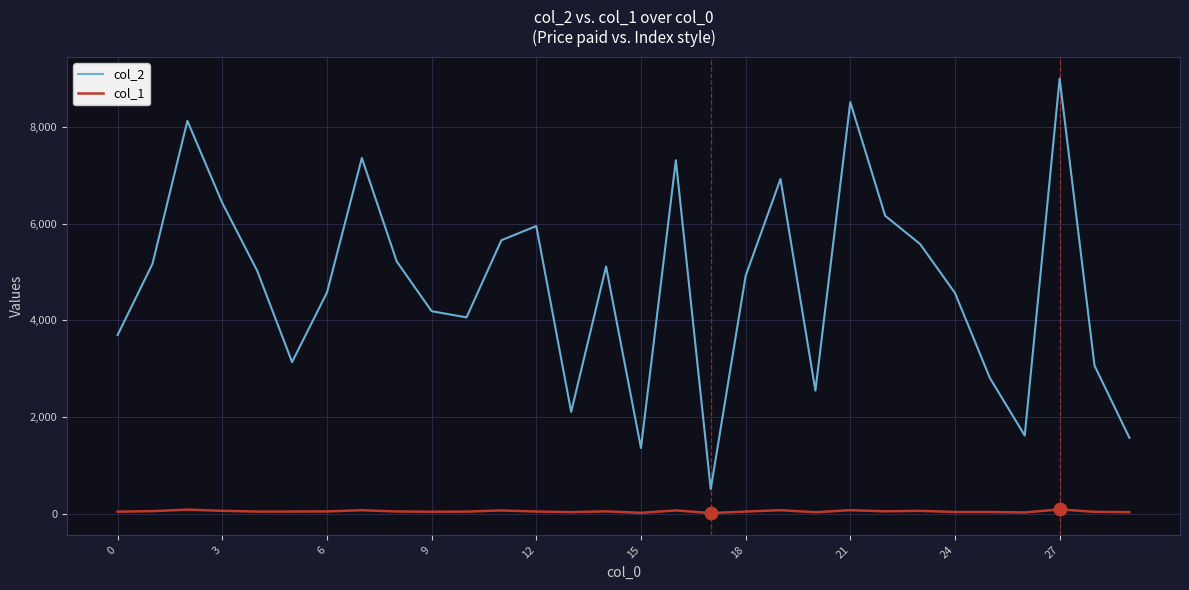

List the series in order of their overall mean, lowest first.

col_1, col_2